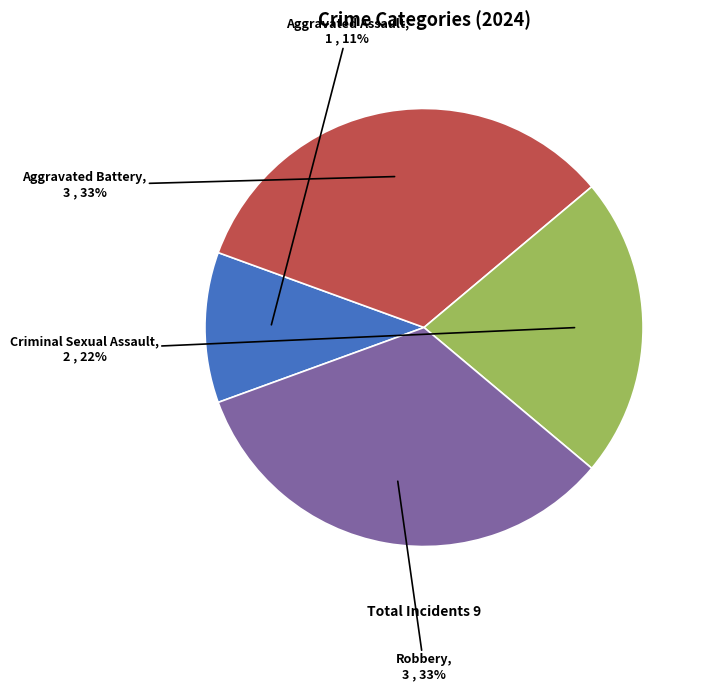

Does any single category account for the majority?

No